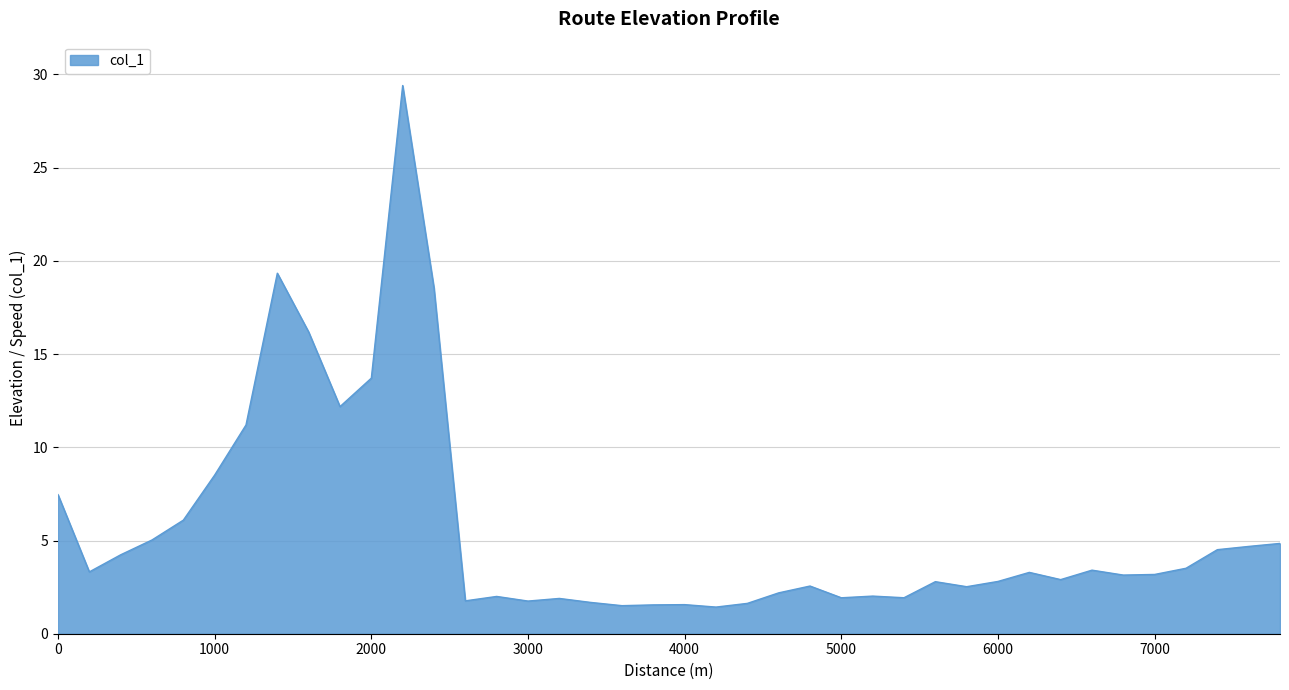

What is the minimum value shown in the chart?

1.4